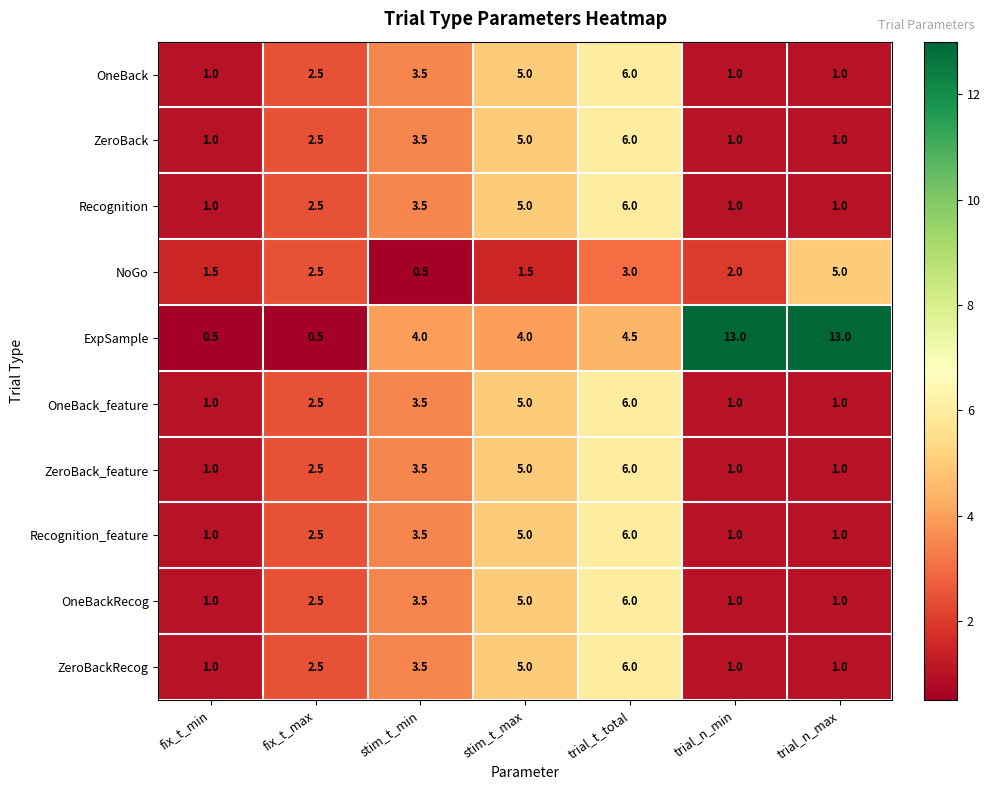

At how many categories does at least one series exceed 11?

2